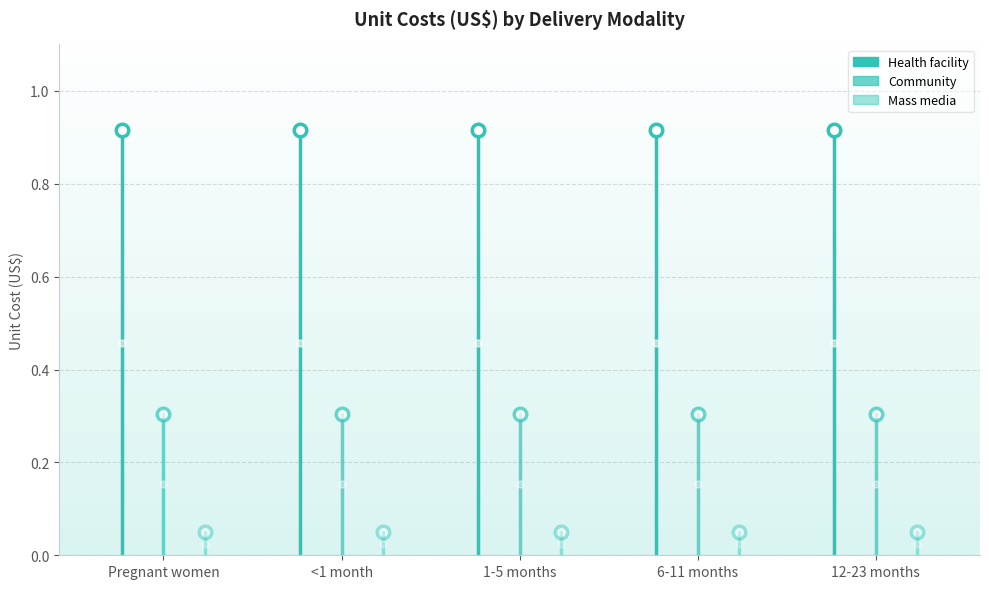

Which has a higher value, Pregnant women or 6-11 months?

Pregnant women